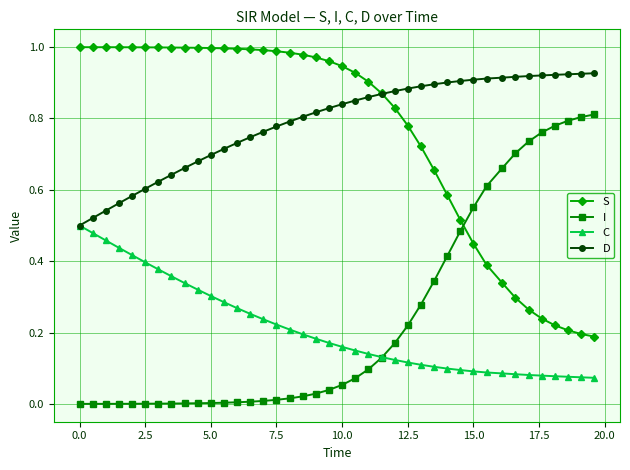

What is the sum of all C values?

8.4